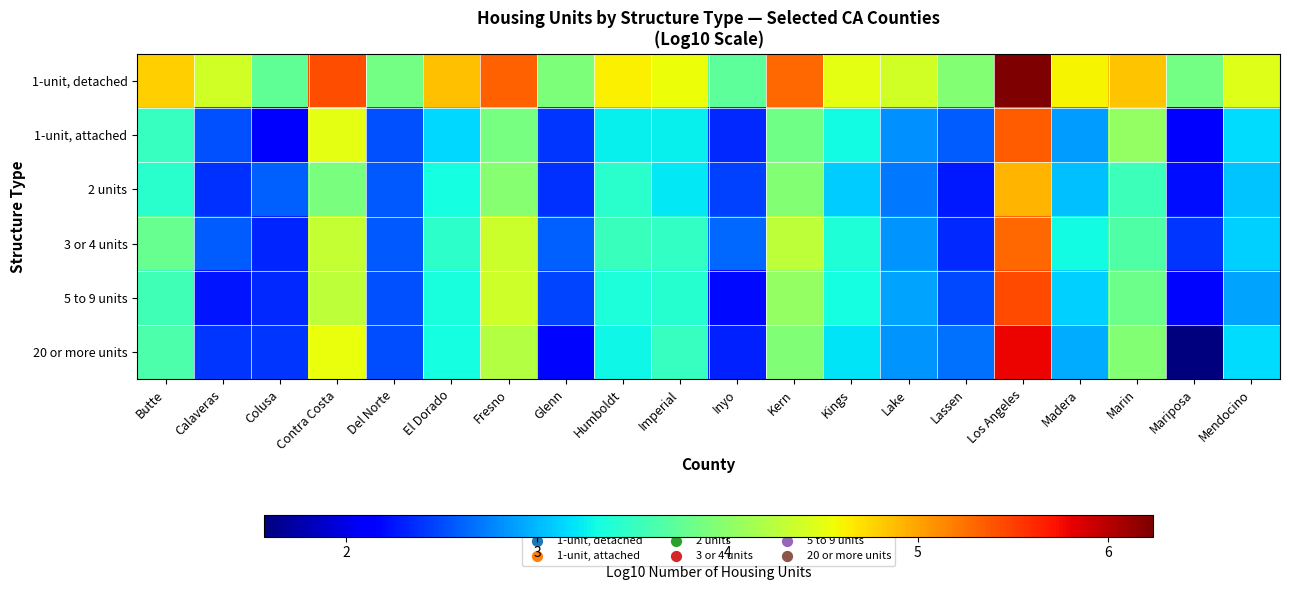

Which series has the largest range (max minus min)?

20 or more units